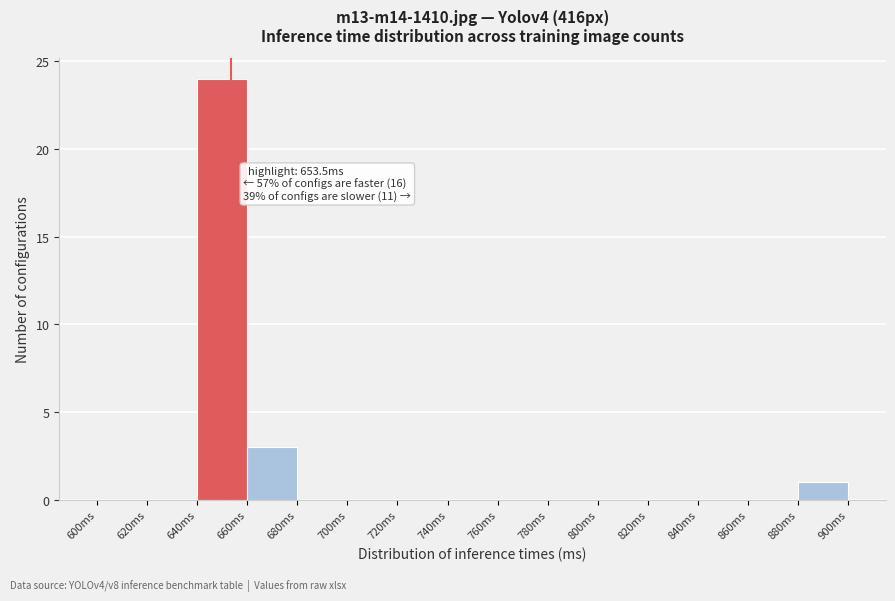

Over which range of the x-axis is the bar tallest?

640 to 660